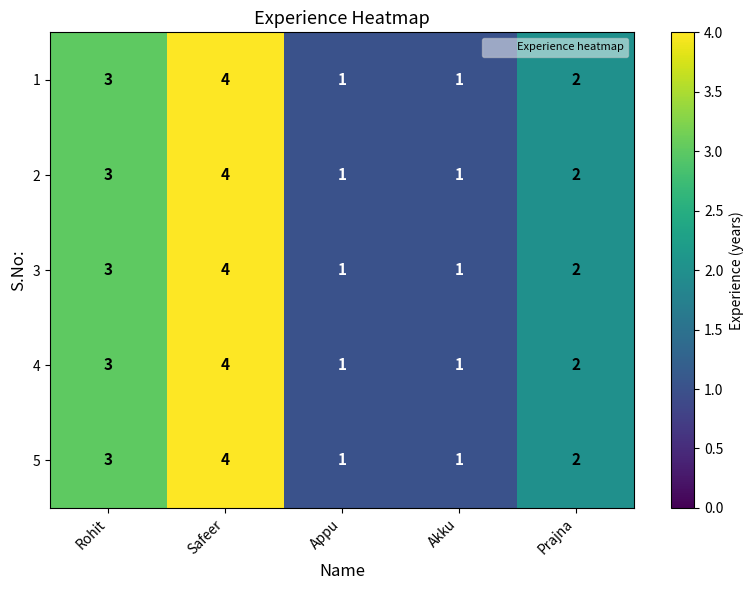

True or false: 1 has a value of 1 at Prajna.

False